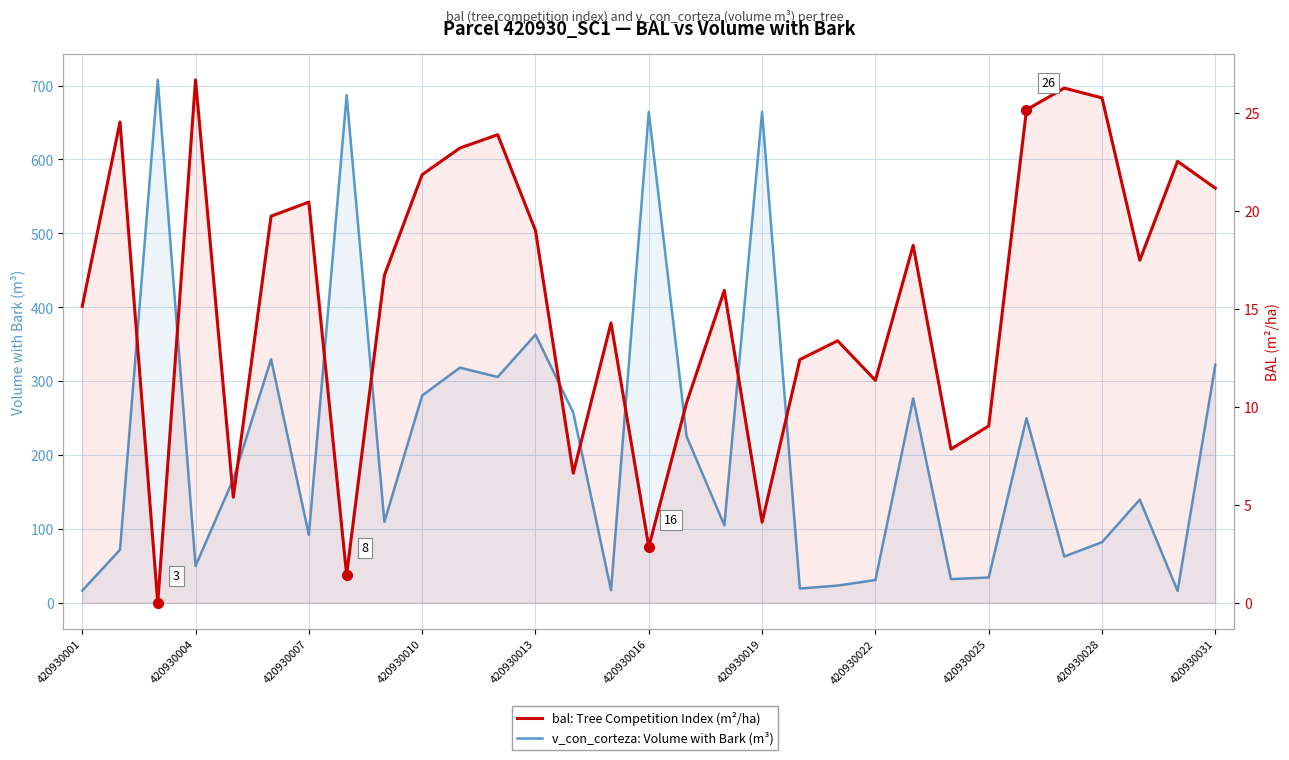

In bal: Tree Competition Index (m²/ha), how many points are lower than both neighbors (excluding endpoints)?

9